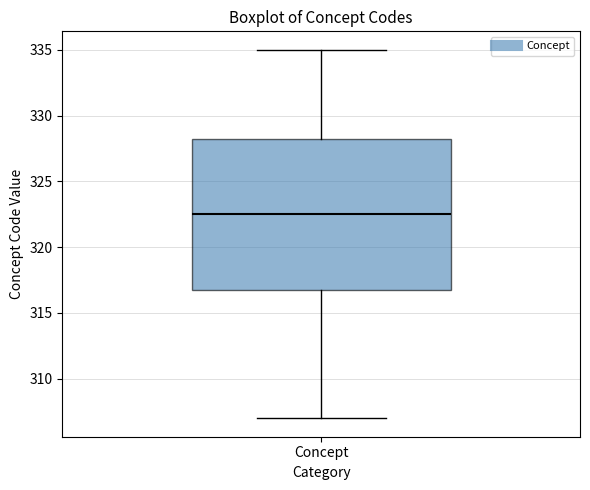

Read this box plot against the y-axis: the position of the median line, the range covered by the box, and the ends of both whiskers. The values are not printed on the chart, so give them approximately, as read against the axis.

median 322.5, box 317.0 to 328.5, whiskers 307.0 to 335.0